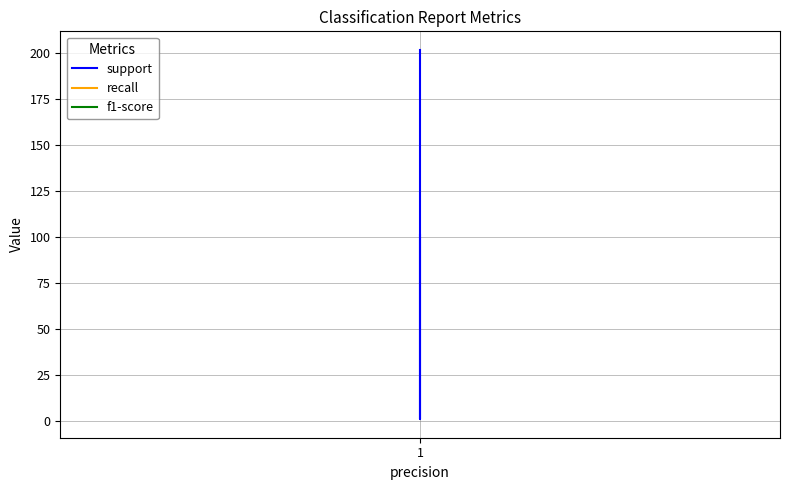

How many distinct data groups are displayed?

3